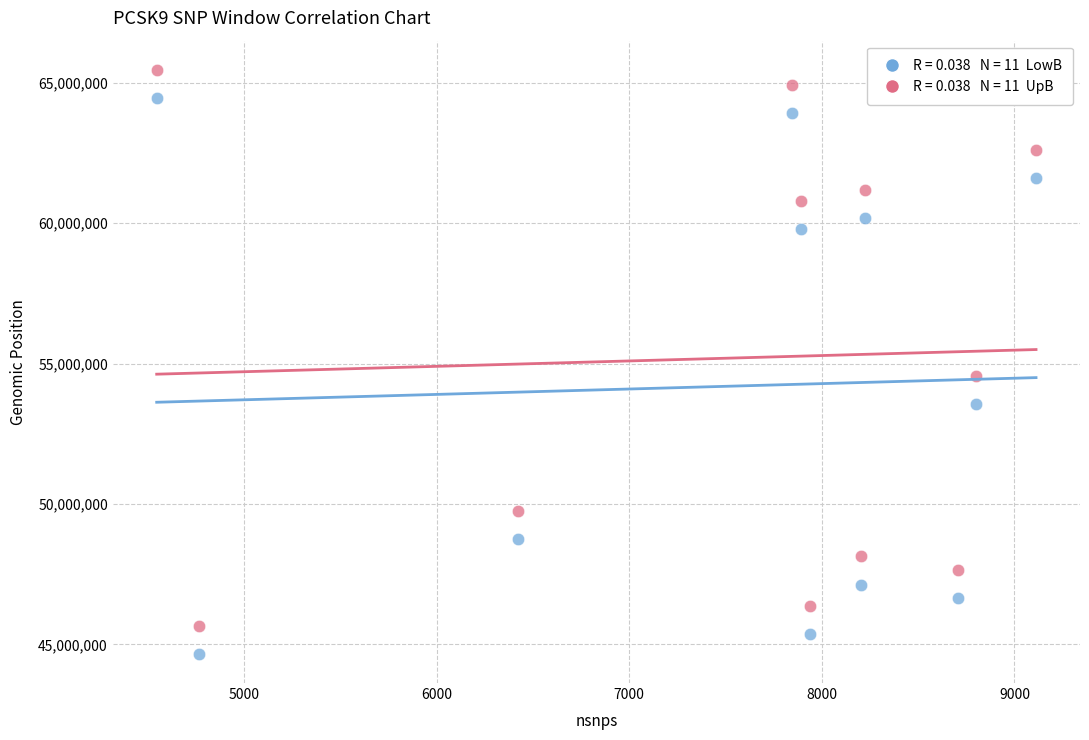

Across all data points, what is the range of X values (max minus min)?

4566